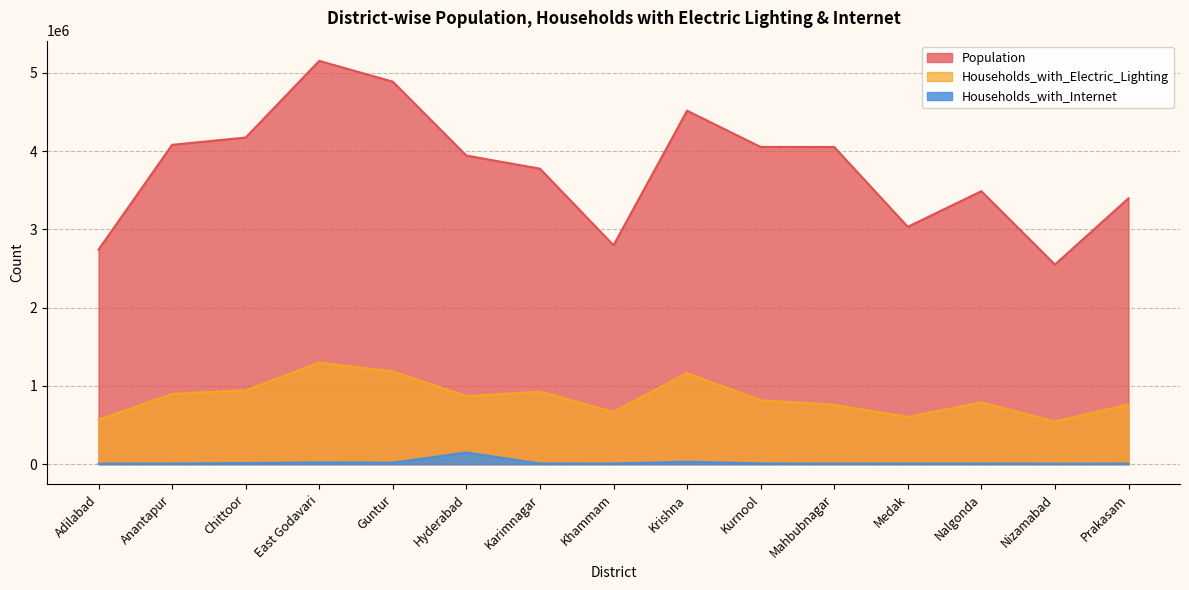

Which category has the highest value in the Population series?

East Godavari